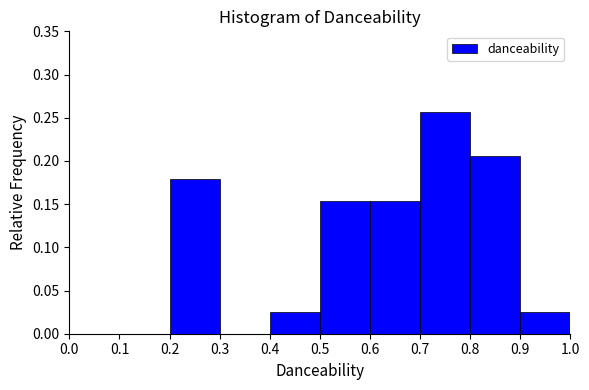

What is the height of the bar covering 0.4 to 0.5 on the x-axis? The values are not printed on the chart, so give them approximately, as read against the axis.

0.025